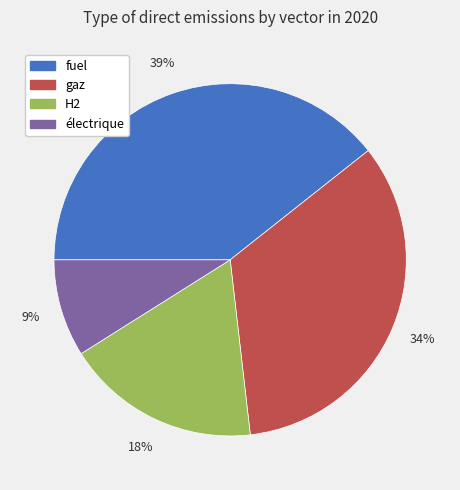

To the nearest percent, what is the combined percentage of H2 and gaz?

52%